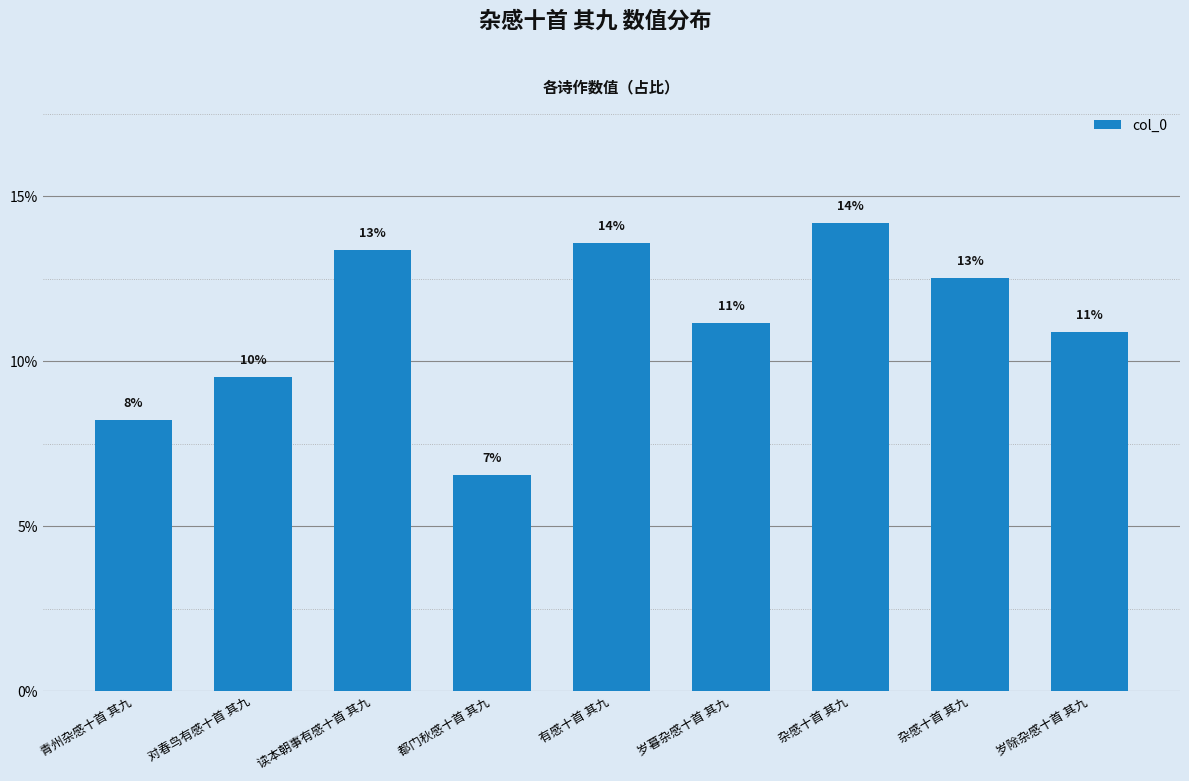

Does the chart contain any negative values?

No